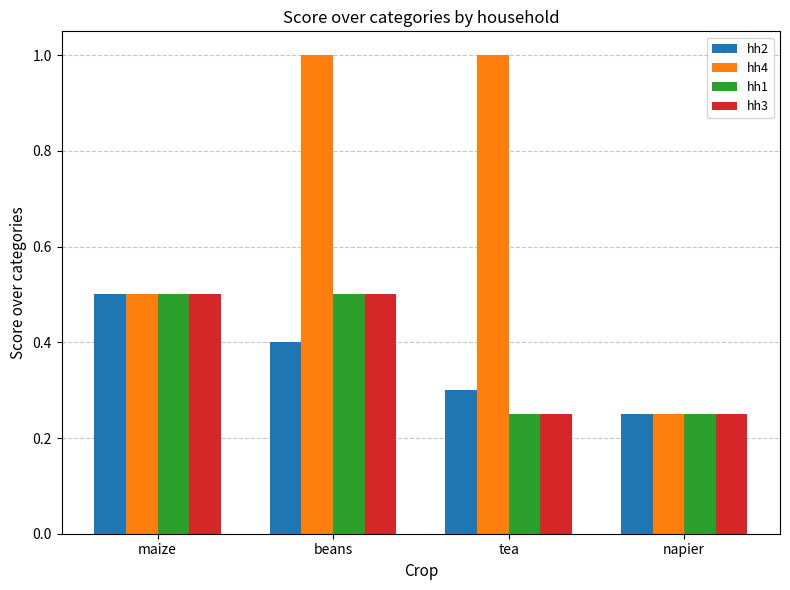

What is the average value of the hh4 series?

0.7